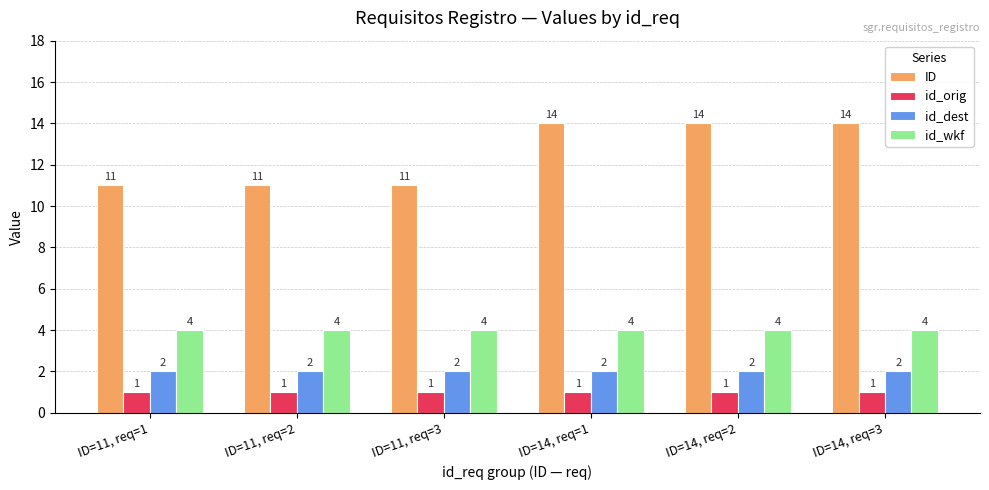

What are all the series names shown in the legend?

ID, id_orig, id_dest, id_wkf